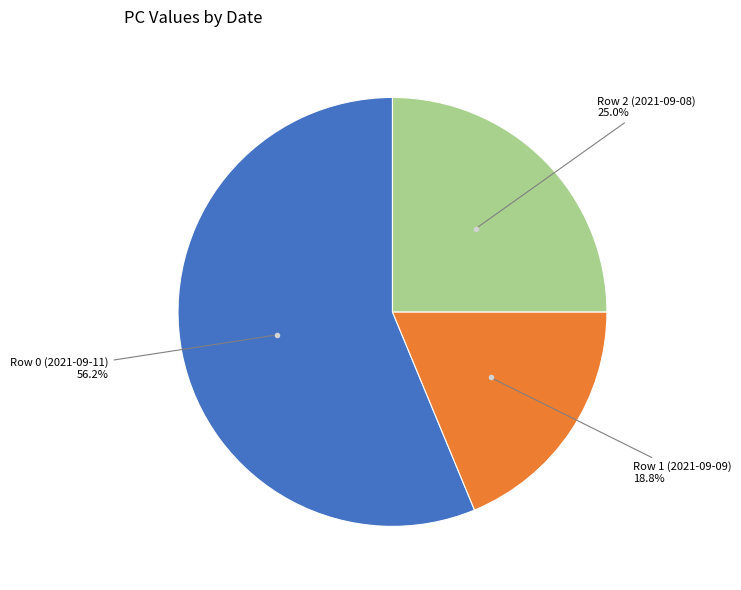

Is there any slice that represents more than half of the pie?

Yes